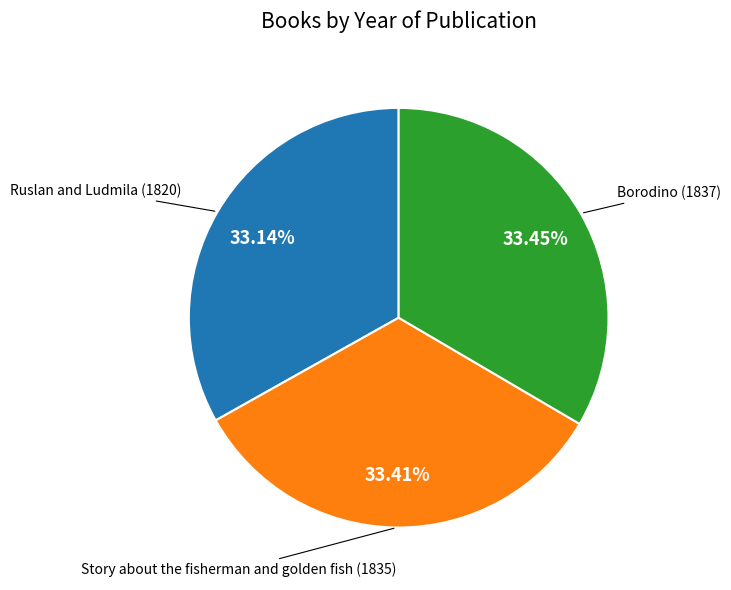

Does Ruslan and Ludmila account for over 50% of the chart?

No